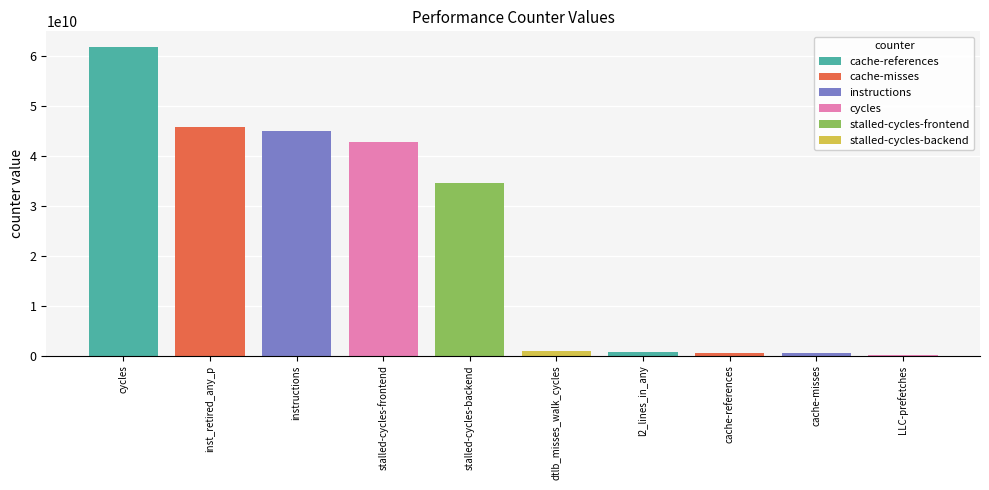

The value at stalled-cycles-backend is 19565589606. True or false?

False